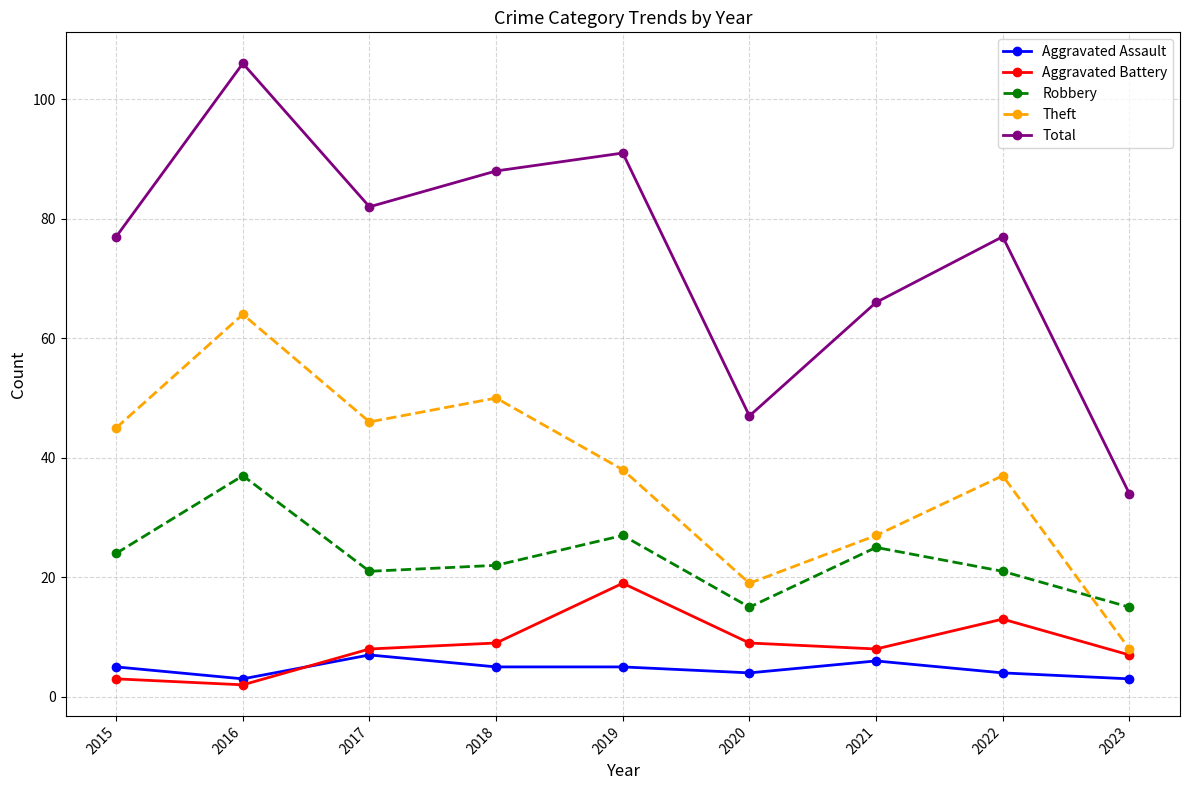

What is the highest value of the Total series?

106